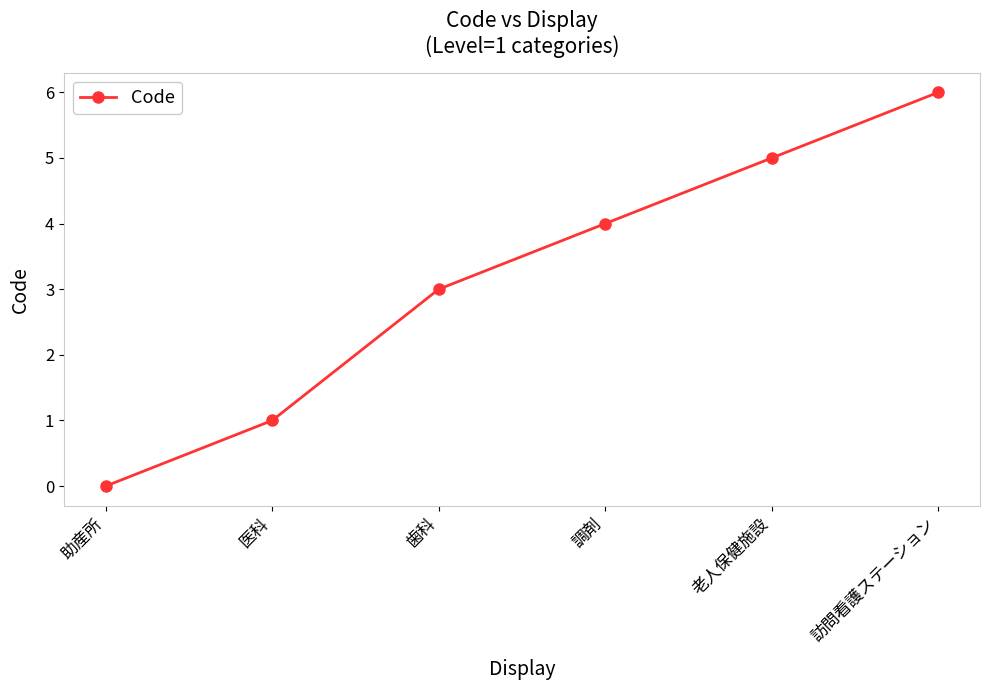

Where is the data nearest to the value 3?

歯科